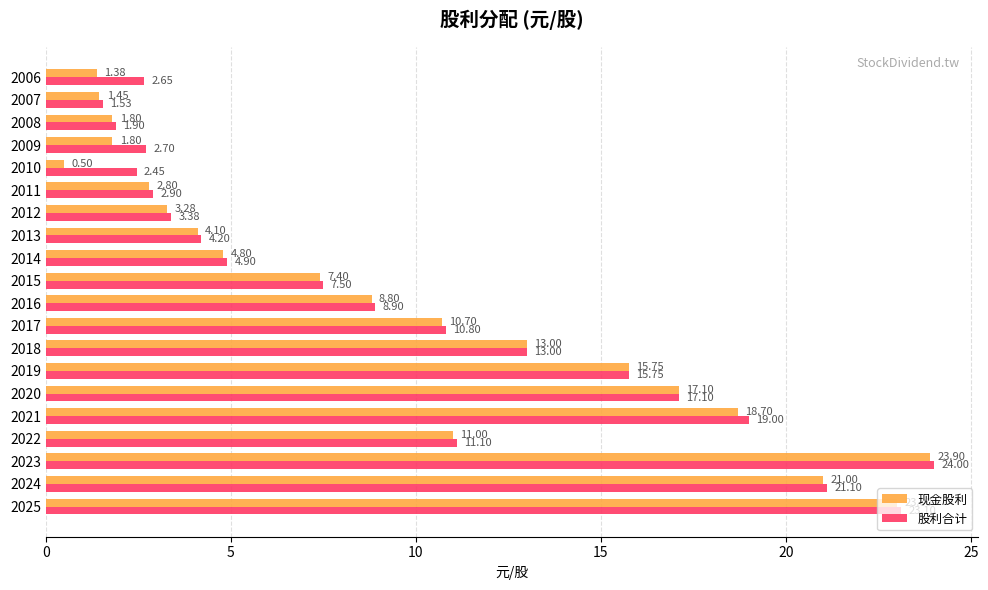

What is the spread (max minus min) of values at 2006?

1.3